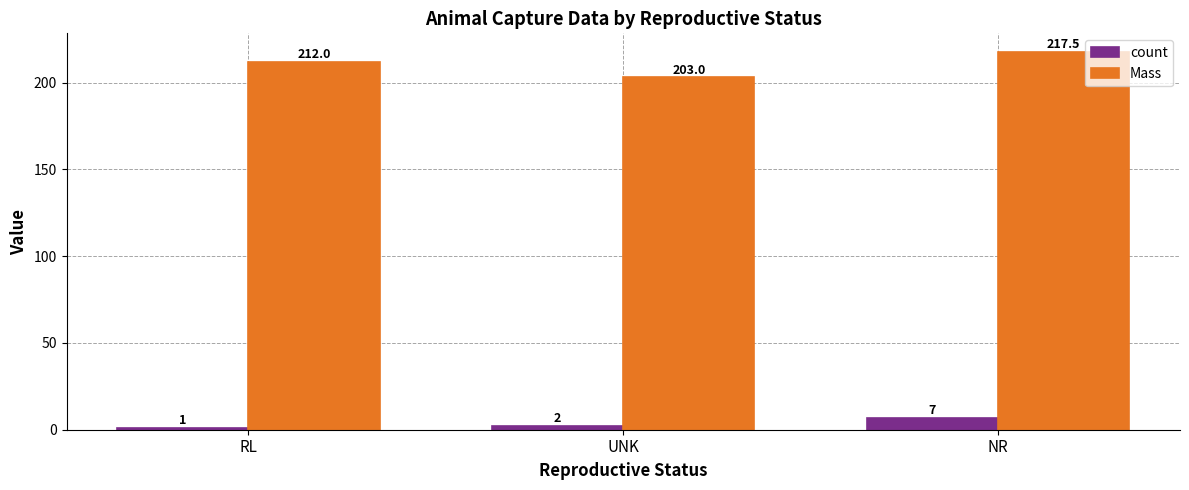

True or false: count has a value of 1.0 at RL.

True